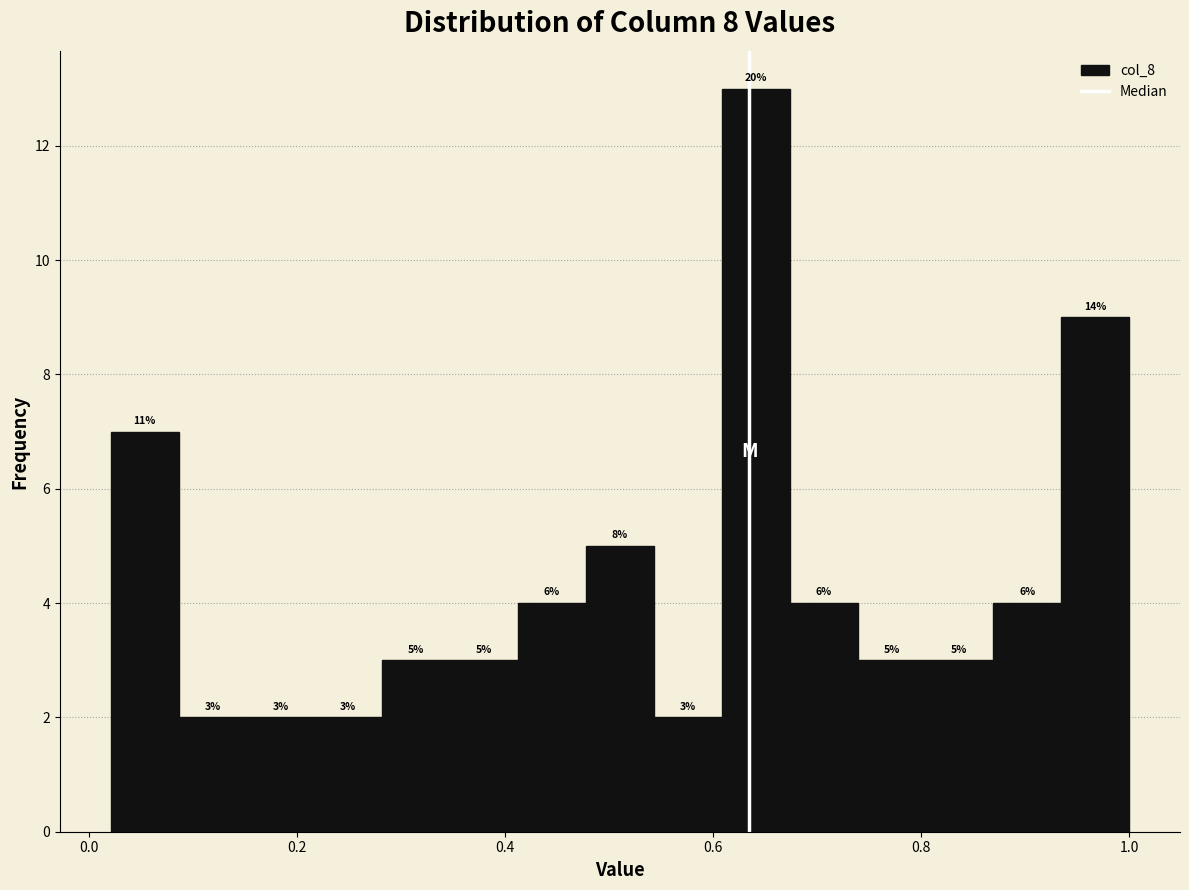

Read against the x-axis, roughly where is the centre of the tallest bar?

0.64